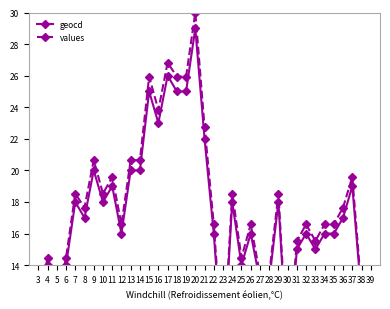

True or false: geocd and values cross at least once.

False